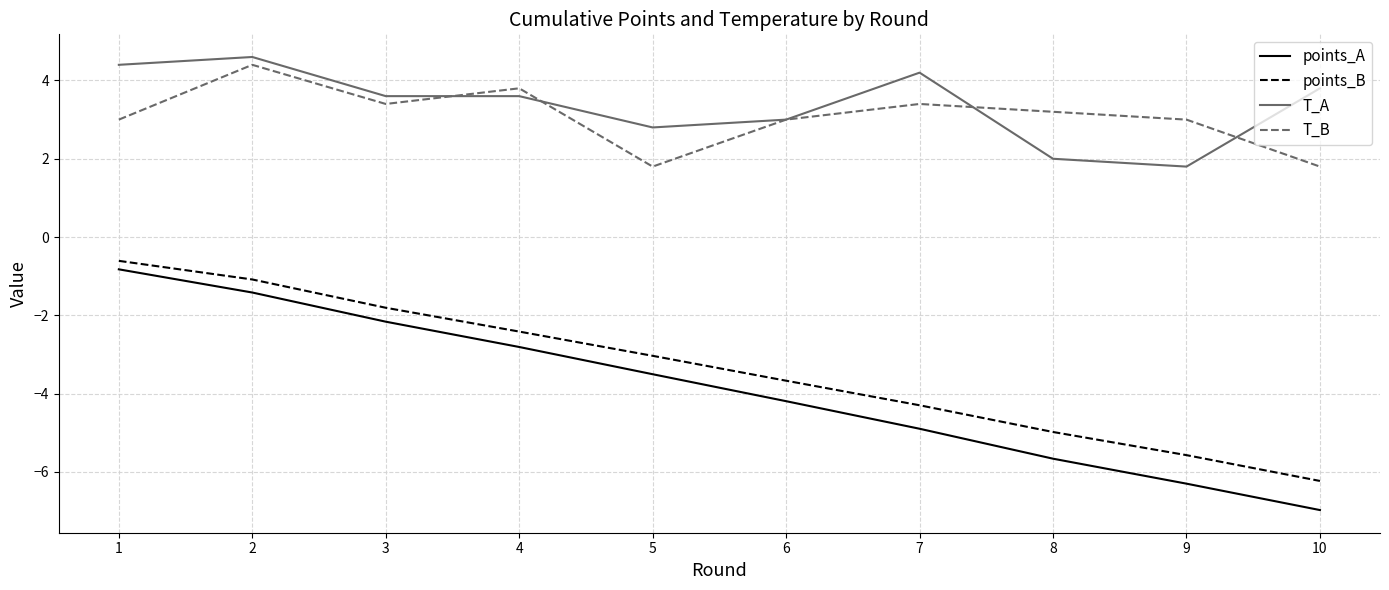

At which category is the sum across all series the highest?

2